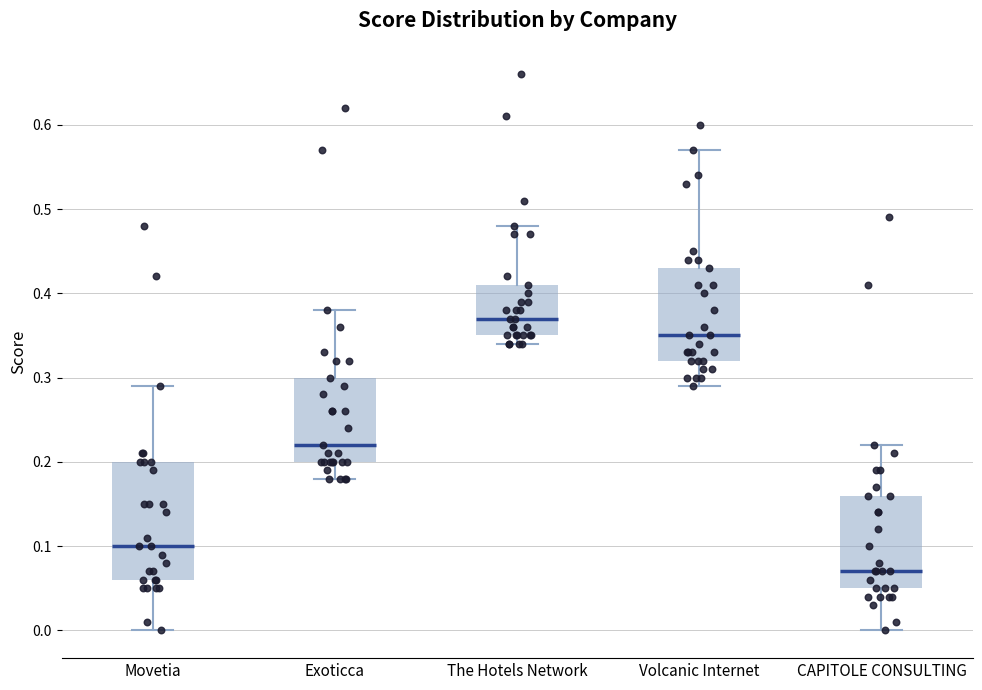

Which box's median line is the lowest?

CAPITOLE CONSULTING